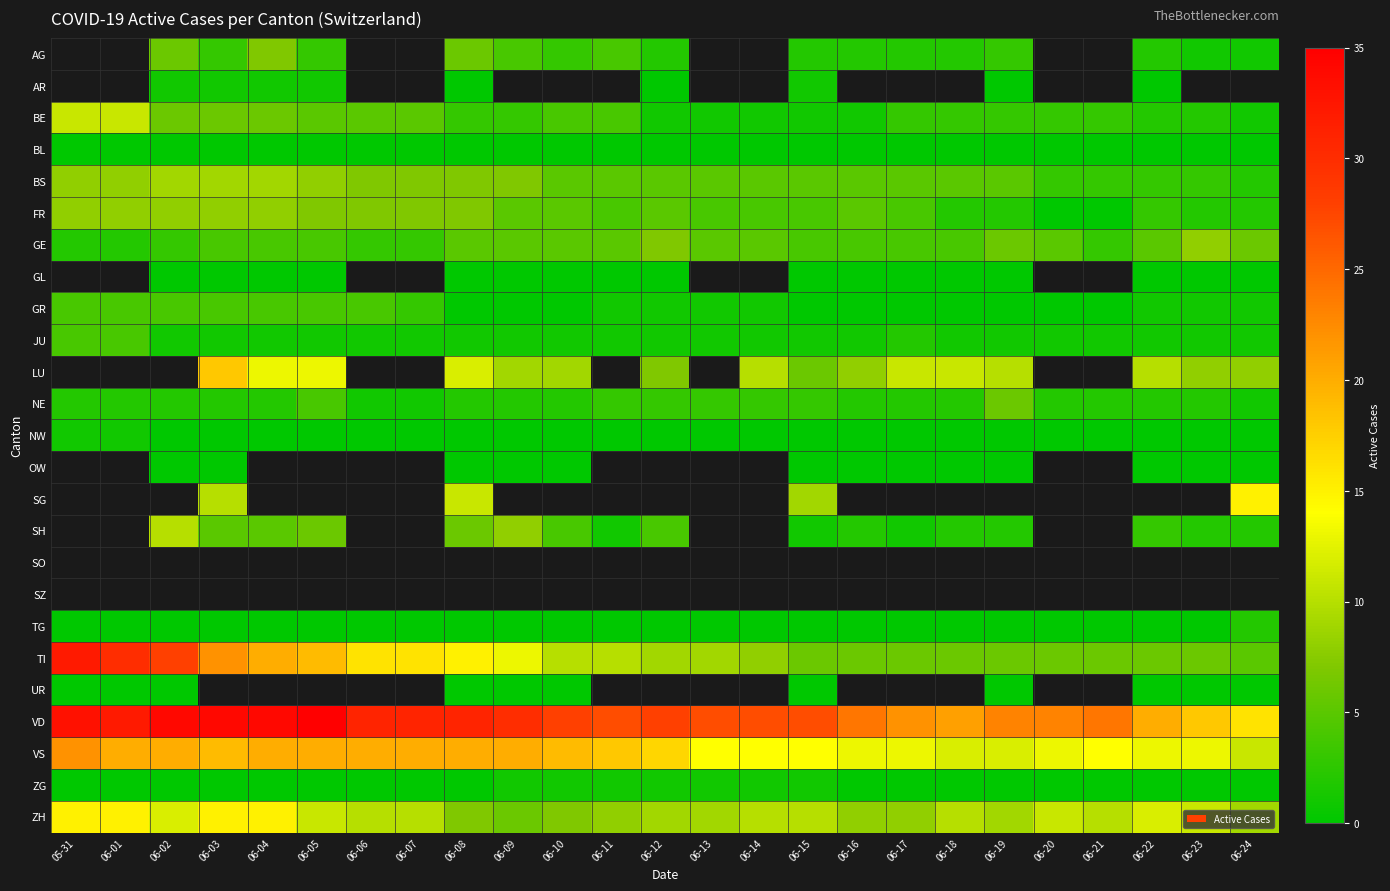

Which series has the largest total across all categories?

VD